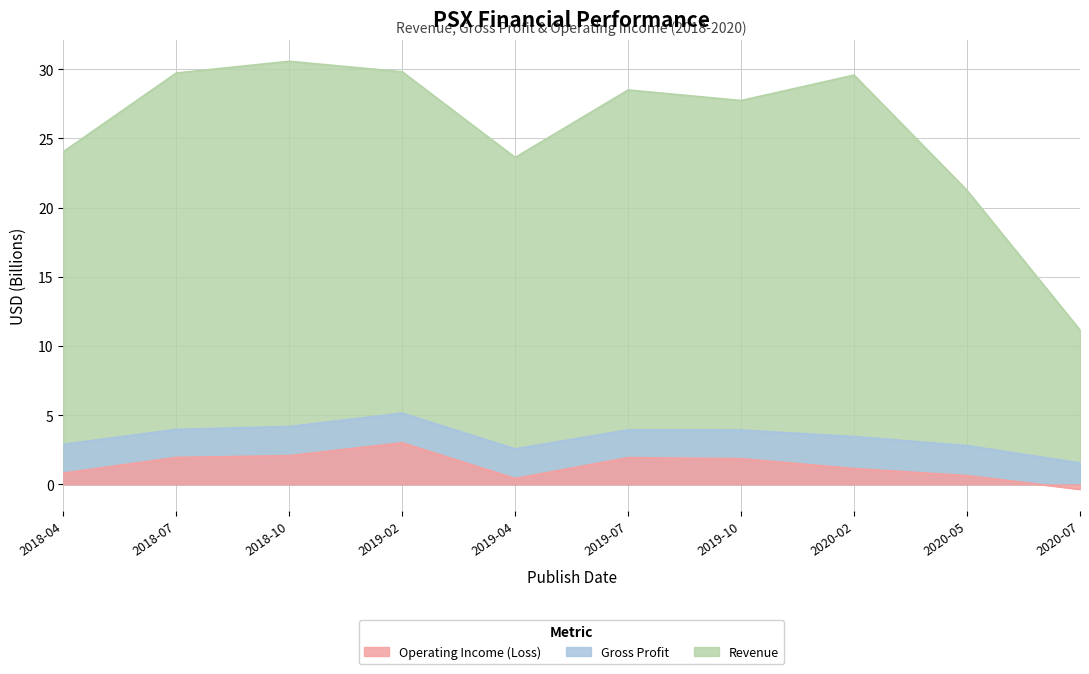

At which category is the sum across all series the highest?

2019-02